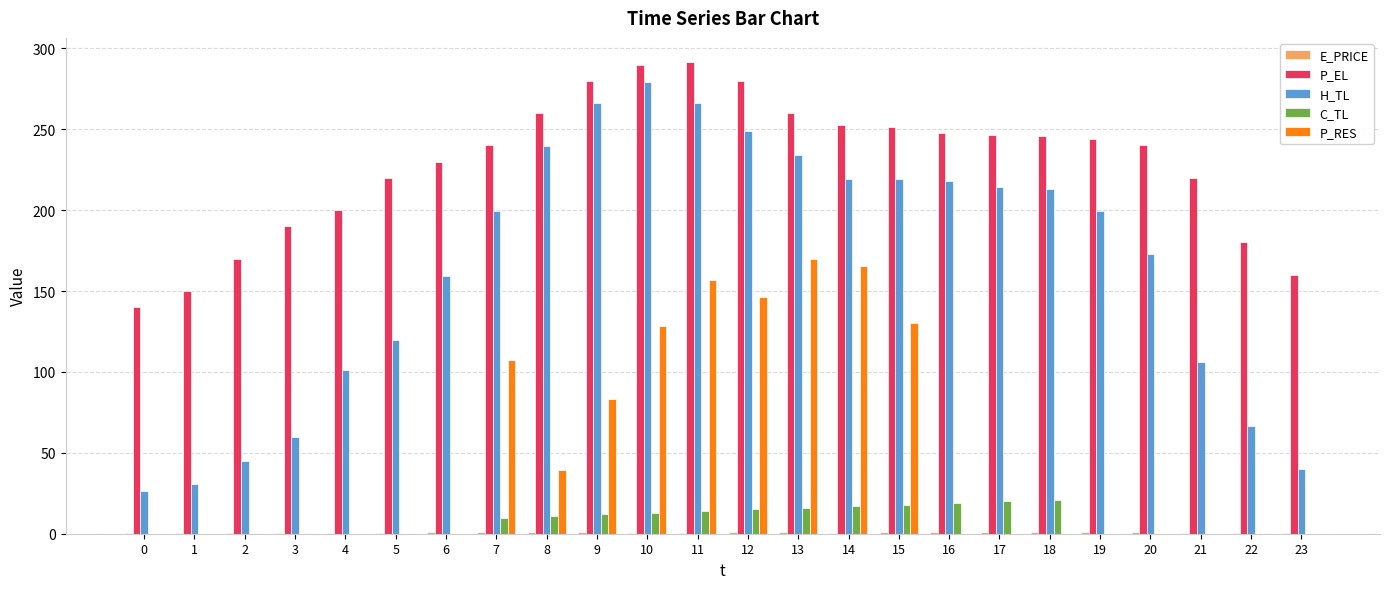

What value does the H_TL series have at 15?

219.5